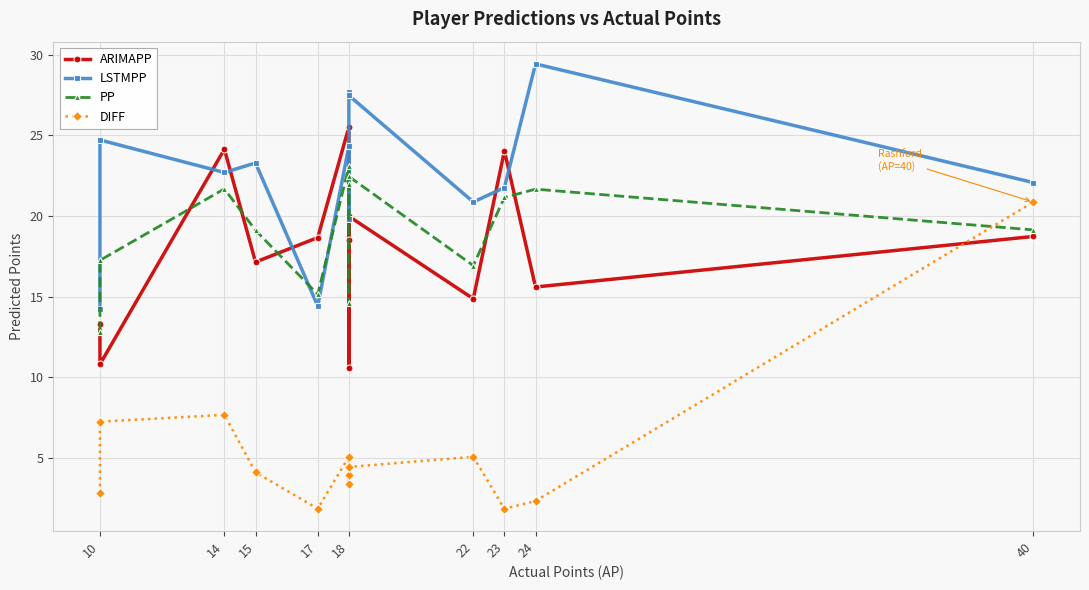

The DIFF series shows 5.8 at 18. True or false?

False